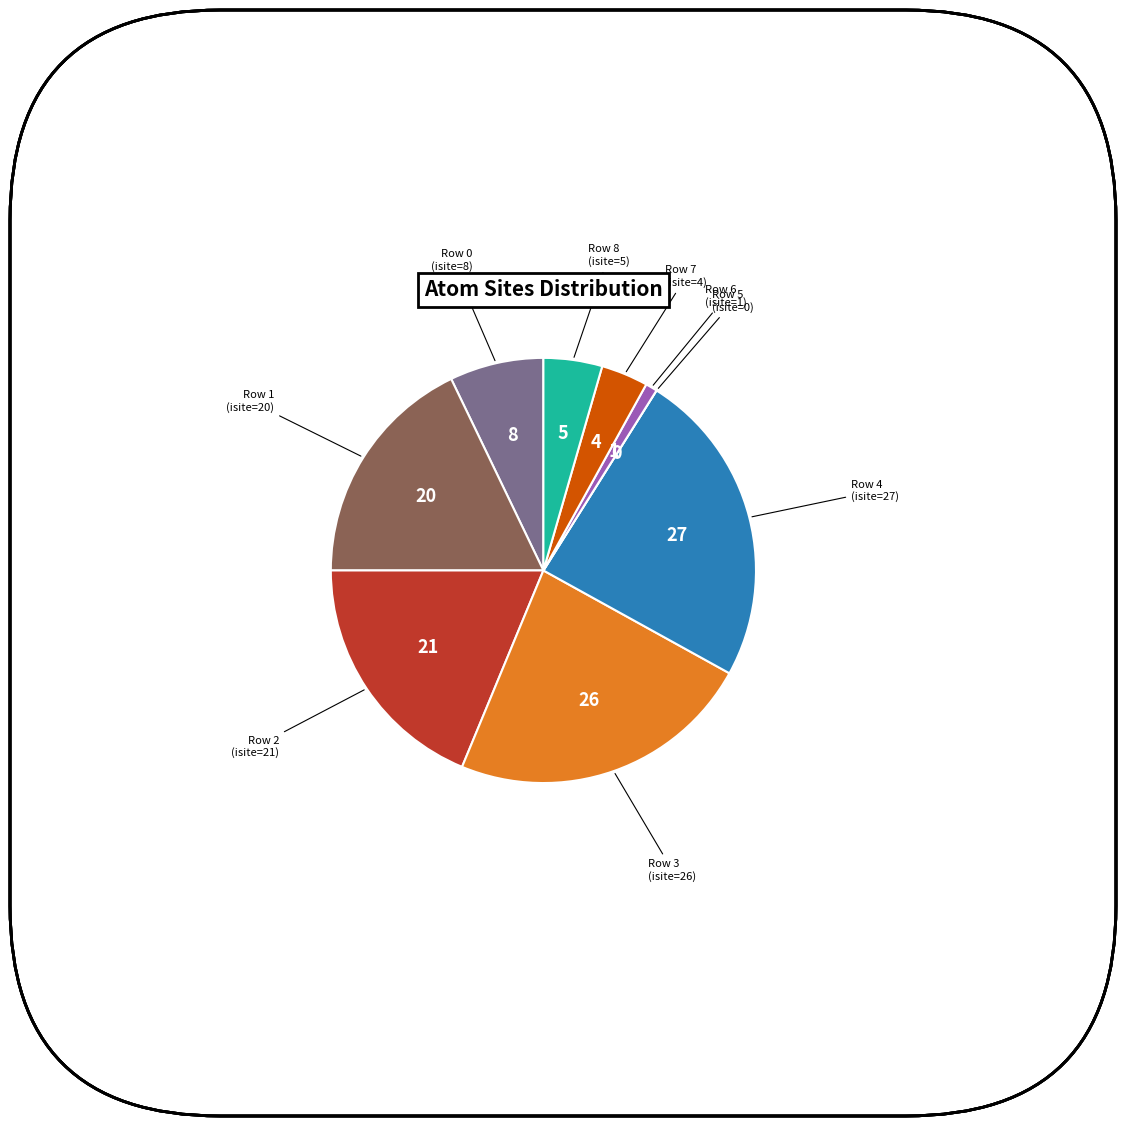

Is there a majority slice in this chart?

No